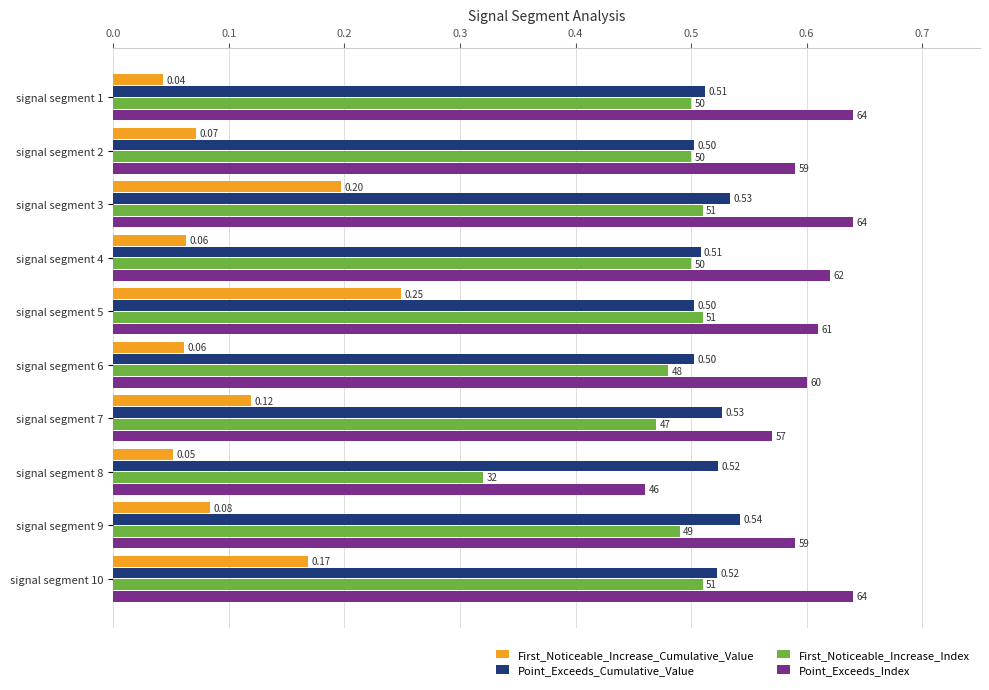

Is the value of First_Noticeable_Increase_Index at signal segment 6 greater than the value of Point_Exceeds_Cumulative_Value at signal segment 10?

No